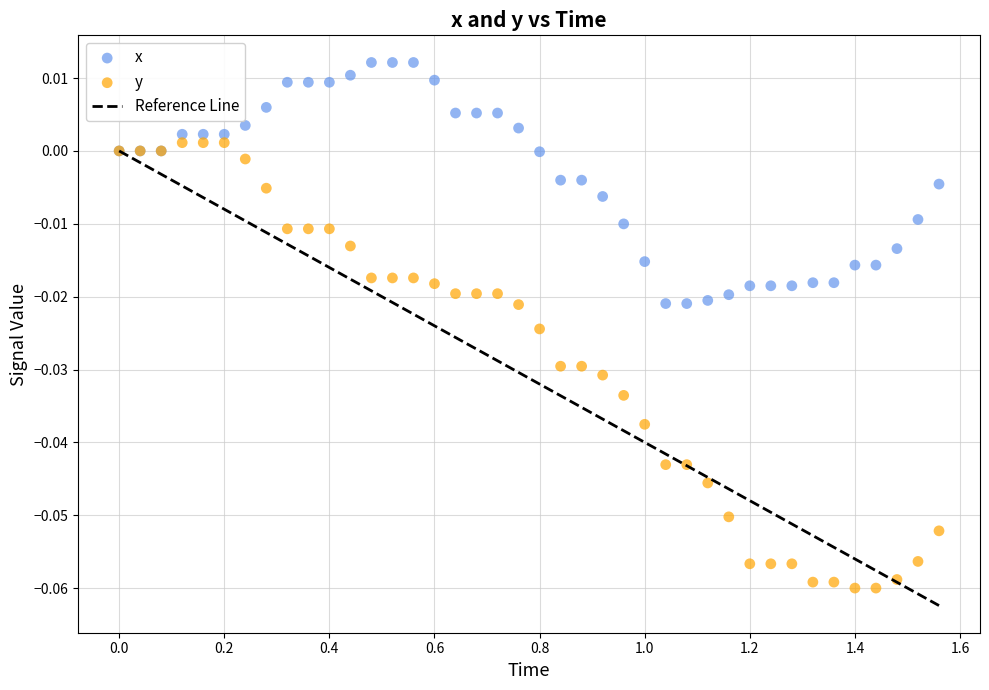

What is the X range (max minus min) for the scatter plot?

1.6